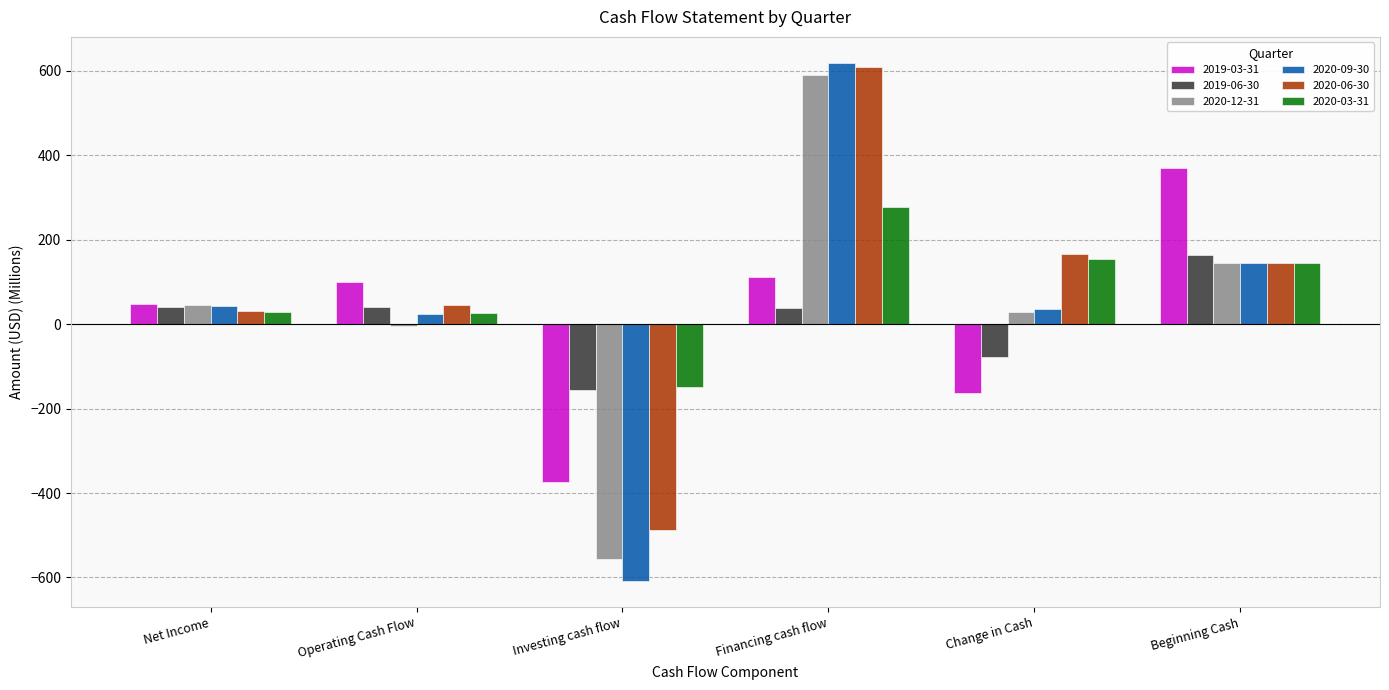

True or false: 2020-12-31 has a value of -358.7 at Investing cash flow.

False